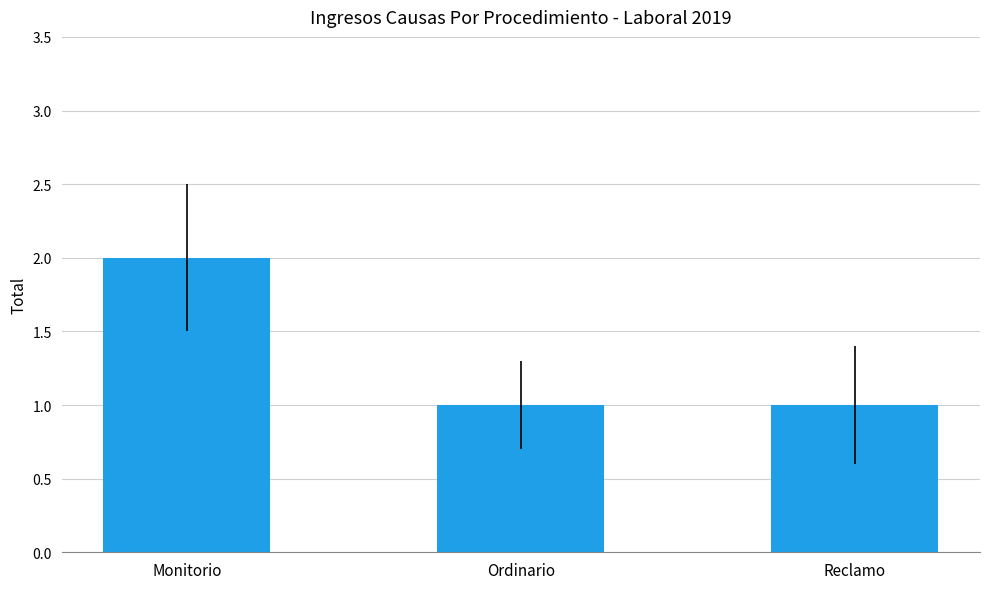

What is the ratio of the value at Monitorio to the value at Ordinario?

2.0